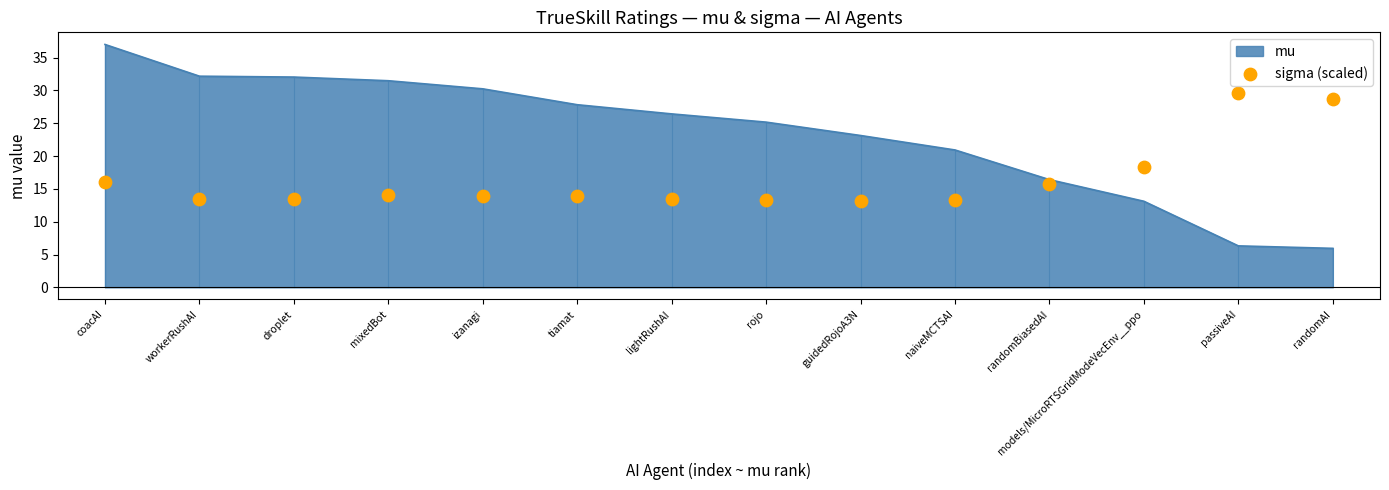

What is the ratio of the value at models/MicroRTSGridModeVecEnv__ppo to the value at randomBiasedAI?

1.2